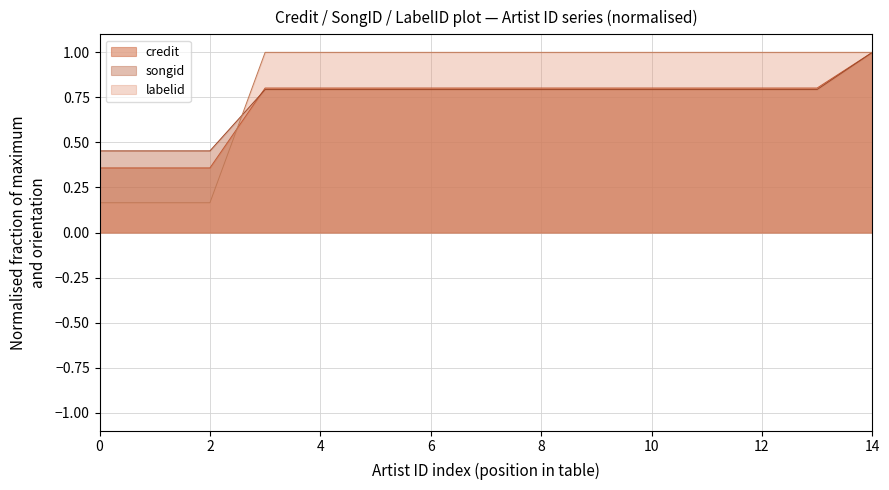

What is the difference between the maximum and second lowest values in the songid series?

0.5